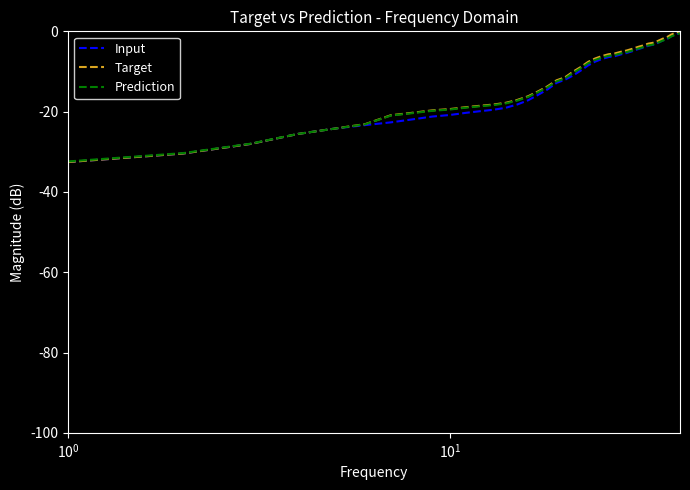

What is the smallest value displayed?

-32.6